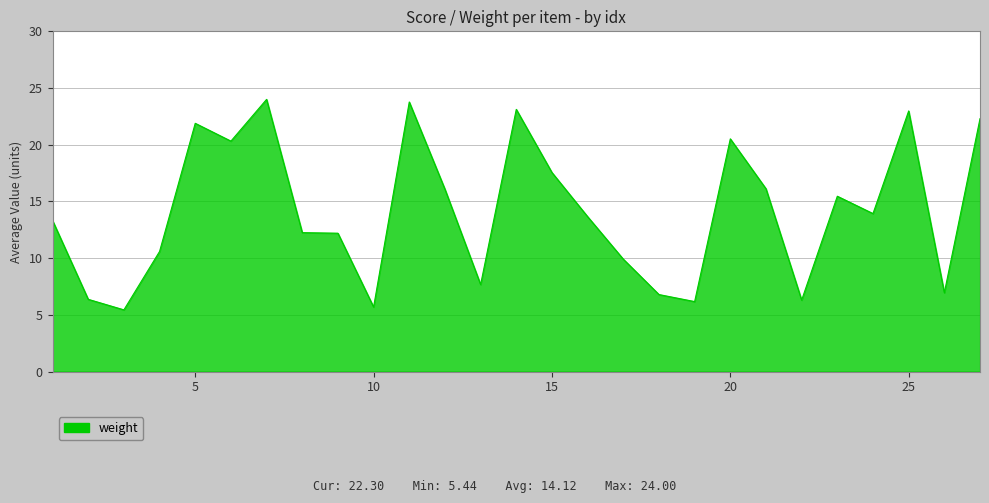

What is the smallest value displayed?

5.4